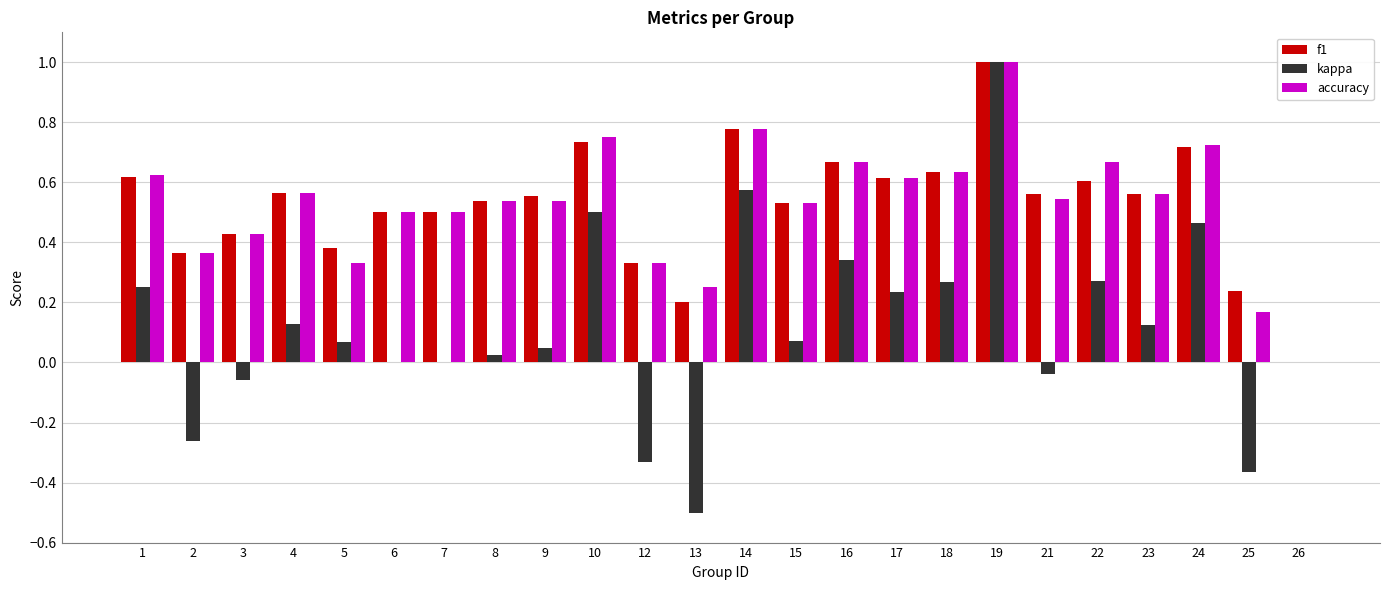

The accuracy series shows 0.5 at 8. True or false?

True